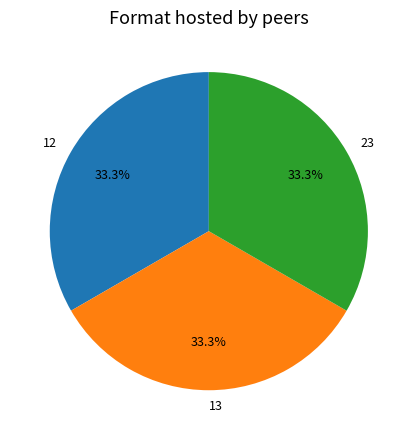

To the nearest percent, what is the average slice percentage?

33%